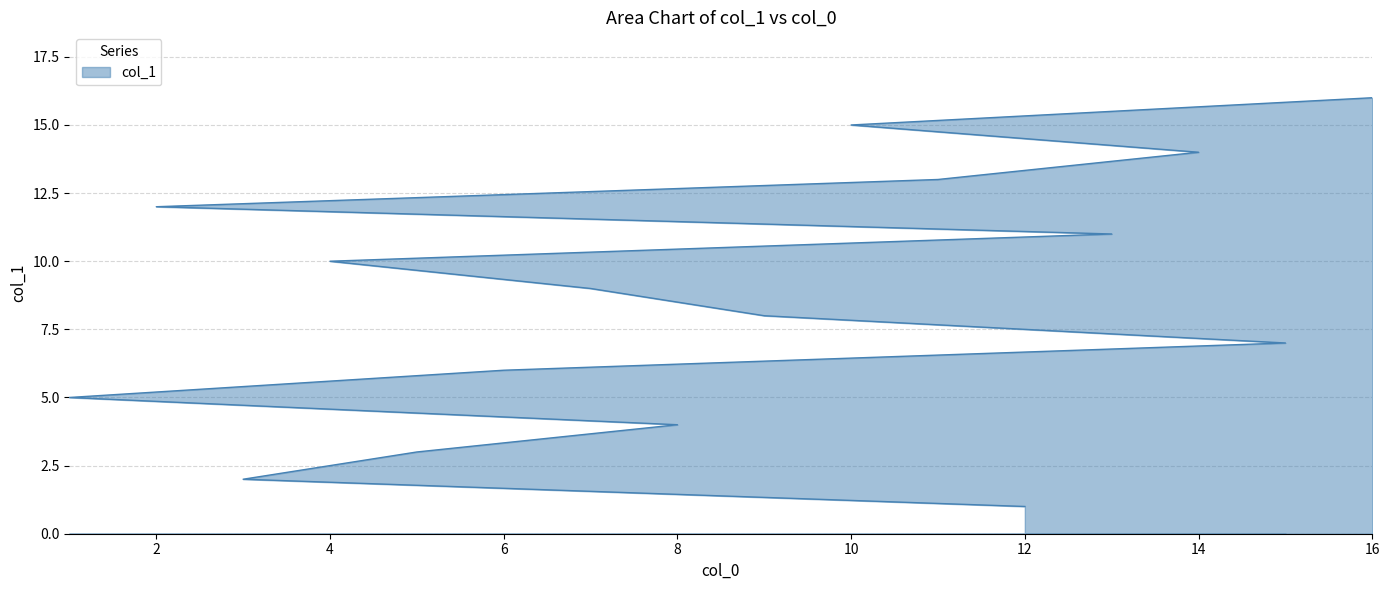

Count the number of categories in the chart.

16